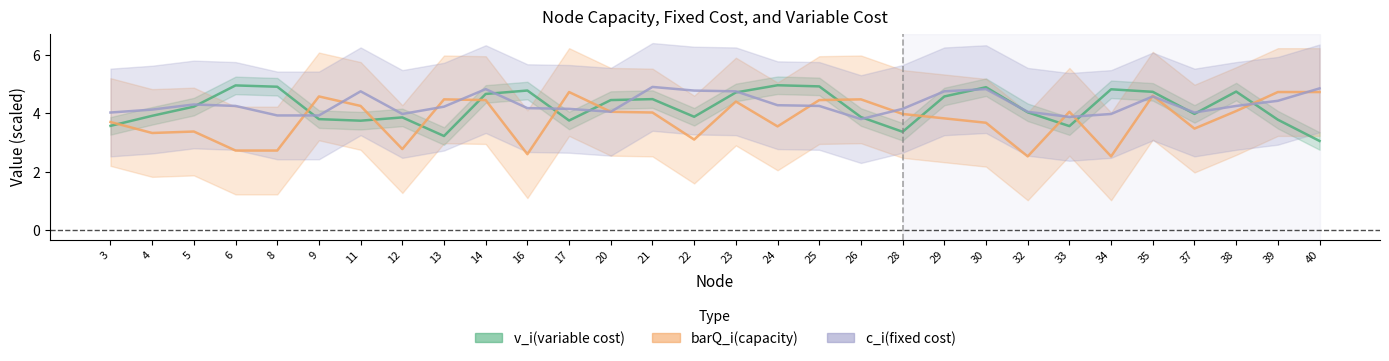

Reading right to left, extract all data points from this chart.

v_i(variable cost): 40=3.1	39=3.8	38=4.7	37=4.0	35=4.7	34=4.8	33=3.6	32=4.0	30=4.9	29=4.6	28=3.4	26=3.9	25=4.9	24=5.0	23=4.7	22=3.9	21=4.5	20=4.5	17=3.8	16=4.8	14=4.7	13=3.2	12=3.9	11=3.7	9=3.8	8=4.9	6=5.0	5=4.2	4=3.9	3=3.6
barQ_i(capacity): 40=4.7	39=4.7	38=4.1	37=3.5	35=4.6	34=2.5	33=4.0	32=2.5	30=3.7	29=3.8	28=4.0	26=4.5	25=4.5	24=3.5	23=4.4	22=3.1	21=4.0	20=4.0	17=4.7	16=2.6	14=4.5	13=4.5	12=2.8	11=4.2	9=4.6	8=2.7	6=2.7	5=3.4	4=3.3	3=3.7
c_i(fixed cost): 40=4.8	39=4.4	38=4.2	37=4.0	35=4.6	34=4.0	33=3.9	32=4.0	30=4.8	29=4.8	28=4.2	26=3.8	25=4.2	24=4.3	23=4.8	22=4.8	21=4.9	20=4.0	17=4.2	16=4.2	14=4.8	13=4.2	12=4.0	11=4.8	9=3.9	8=3.9	6=4.2	5=4.3	4=4.1	3=4.0